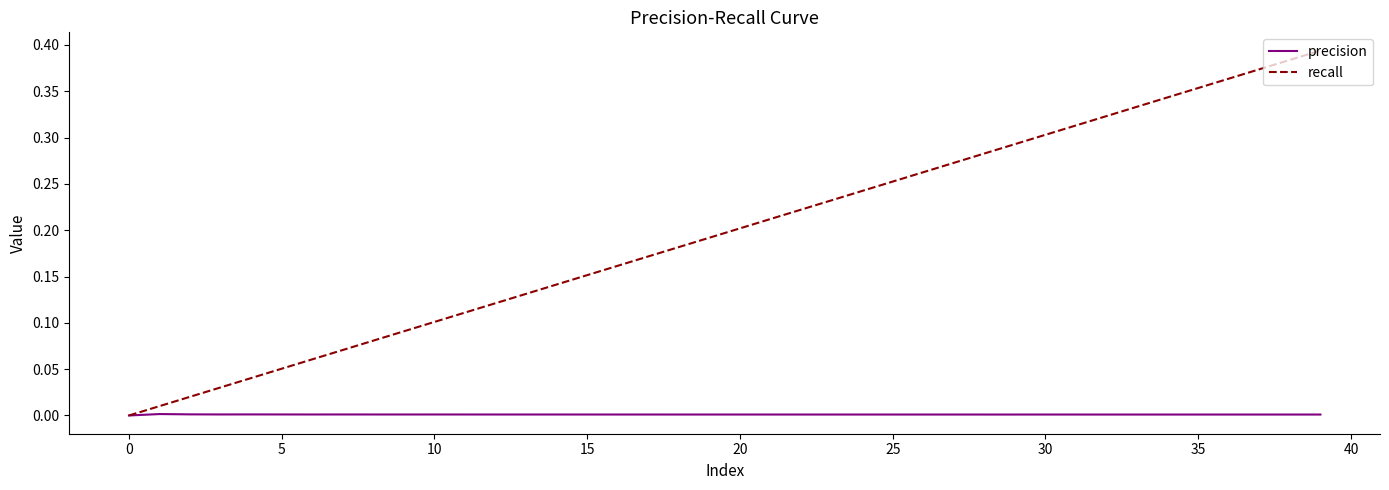

List the series in order of their overall mean, lowest first.

precision, recall